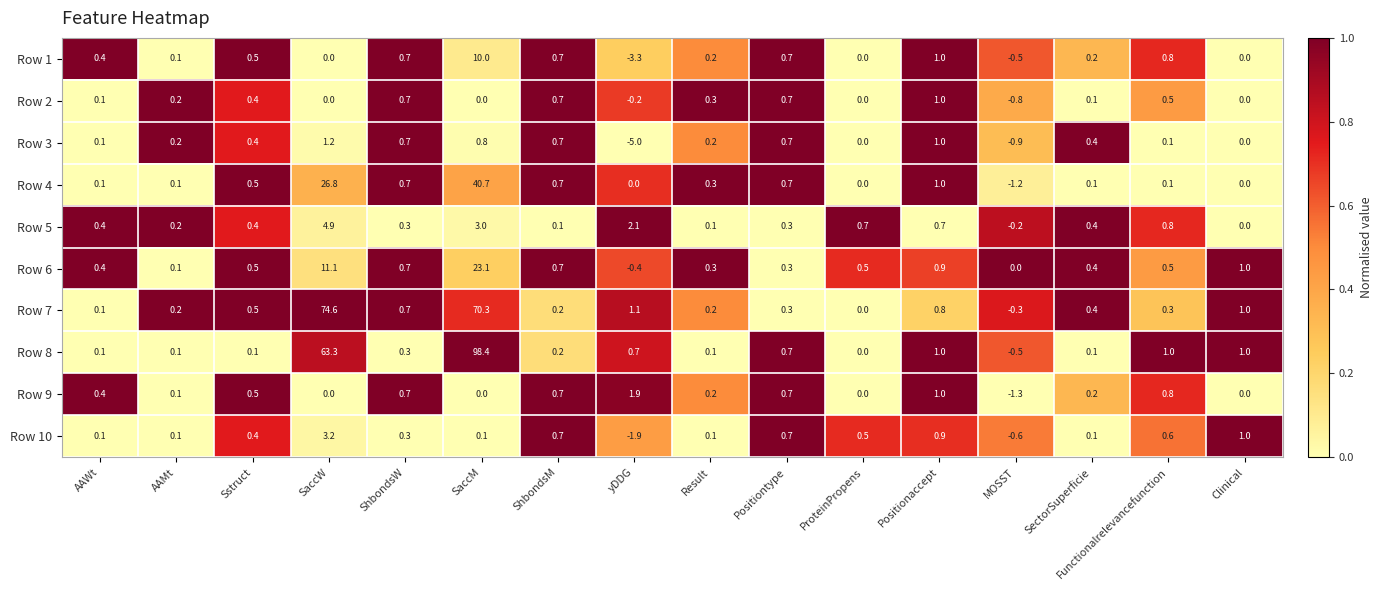

What is the total value across all series at AAWt?

2.2